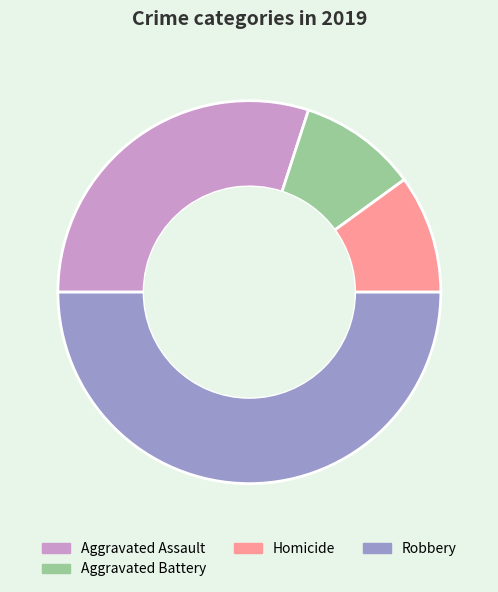

The Aggravated Assault slice represents 43% of the pie. True or false?

False